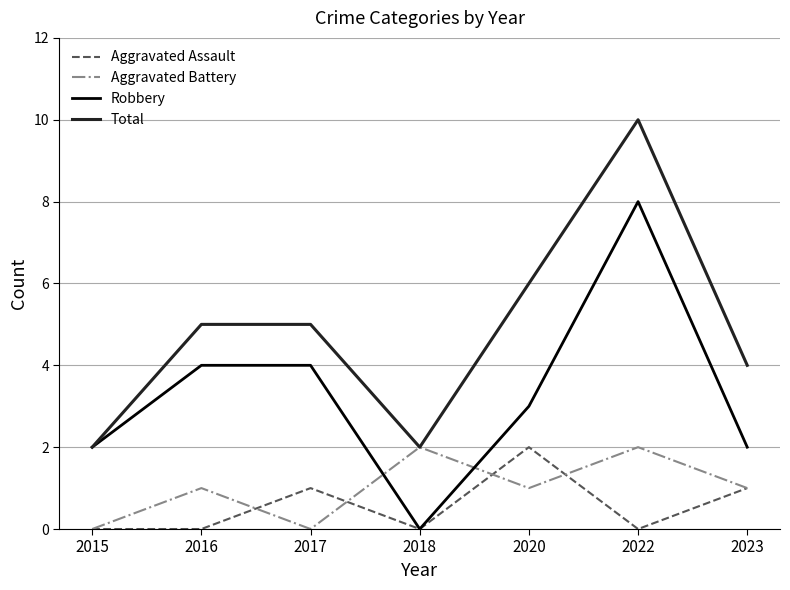

What is the difference between the maximum and minimum values in the Total series?

8